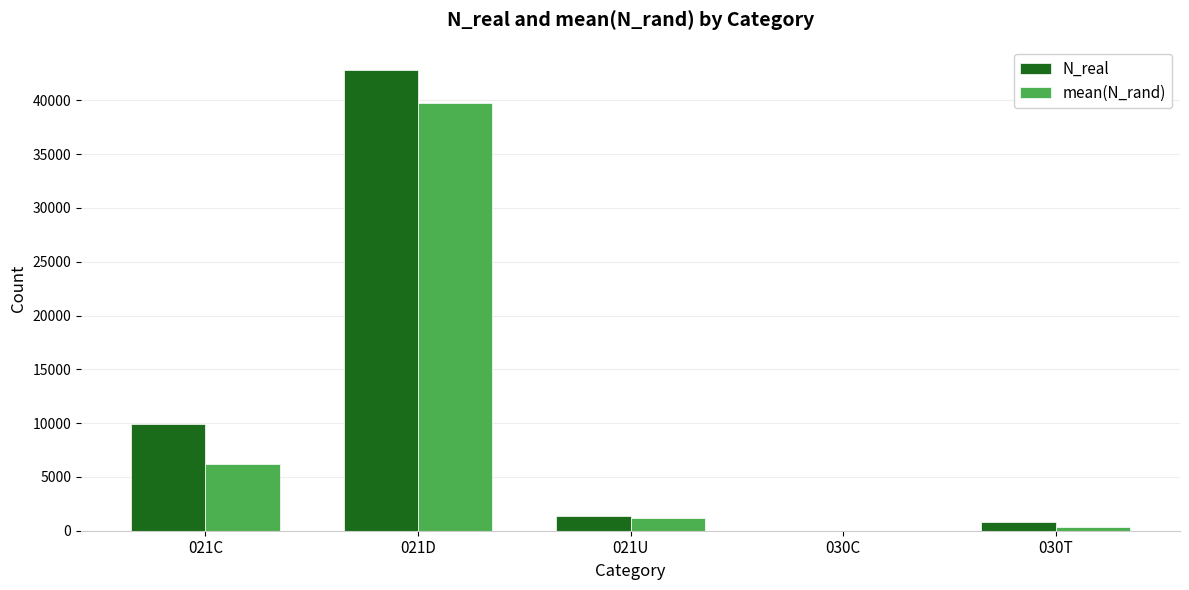

What are all the series names shown in the legend?

N_real, mean(N_rand)